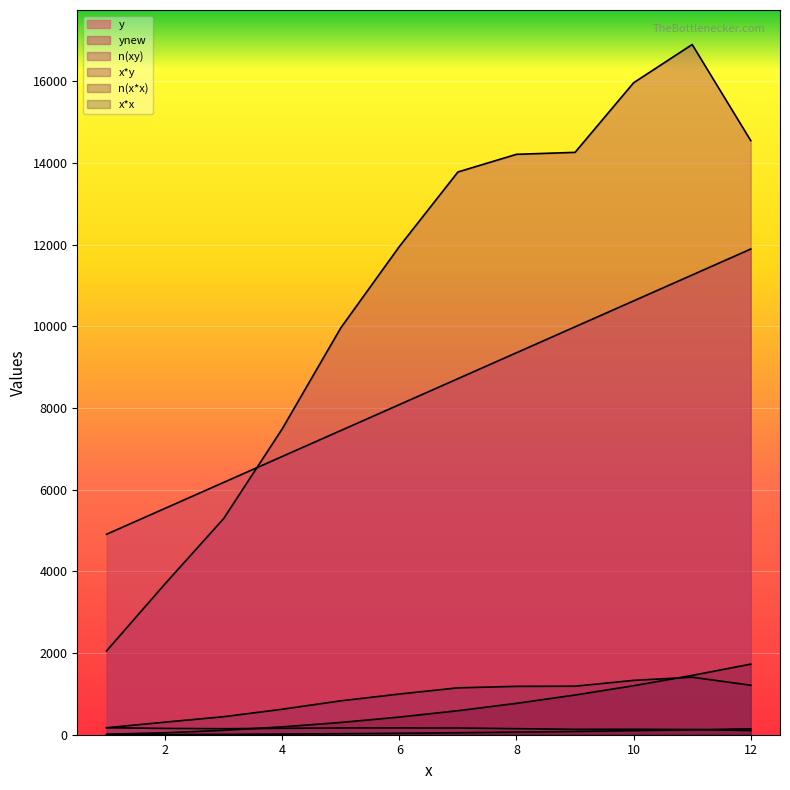

List the labels in order of y value, smallest first.

12, 11, 9, 10, 3, 8, 2, 4, 7, 5, 6, 1